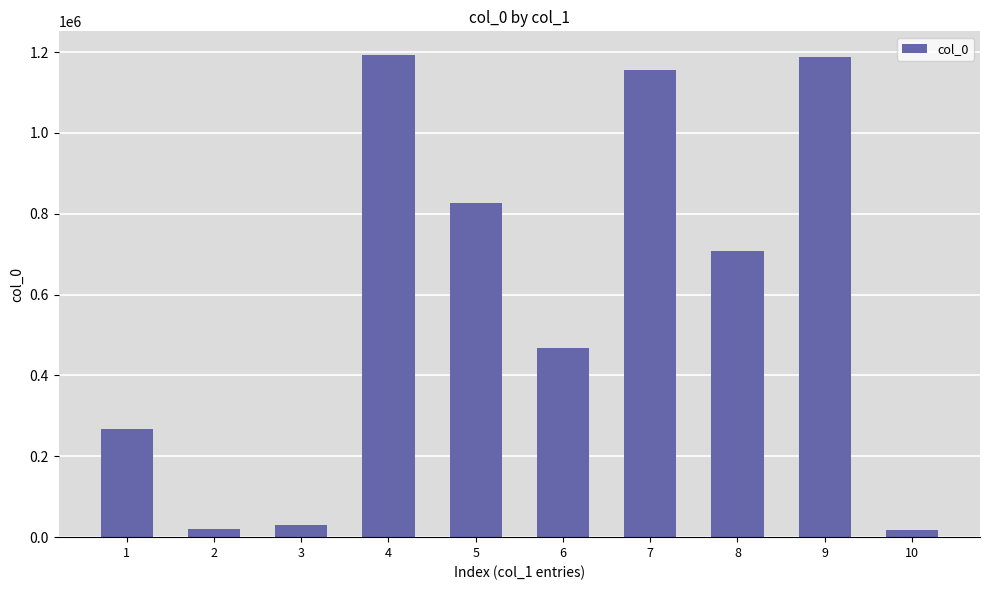

At which label is the value closest to 605259?

8